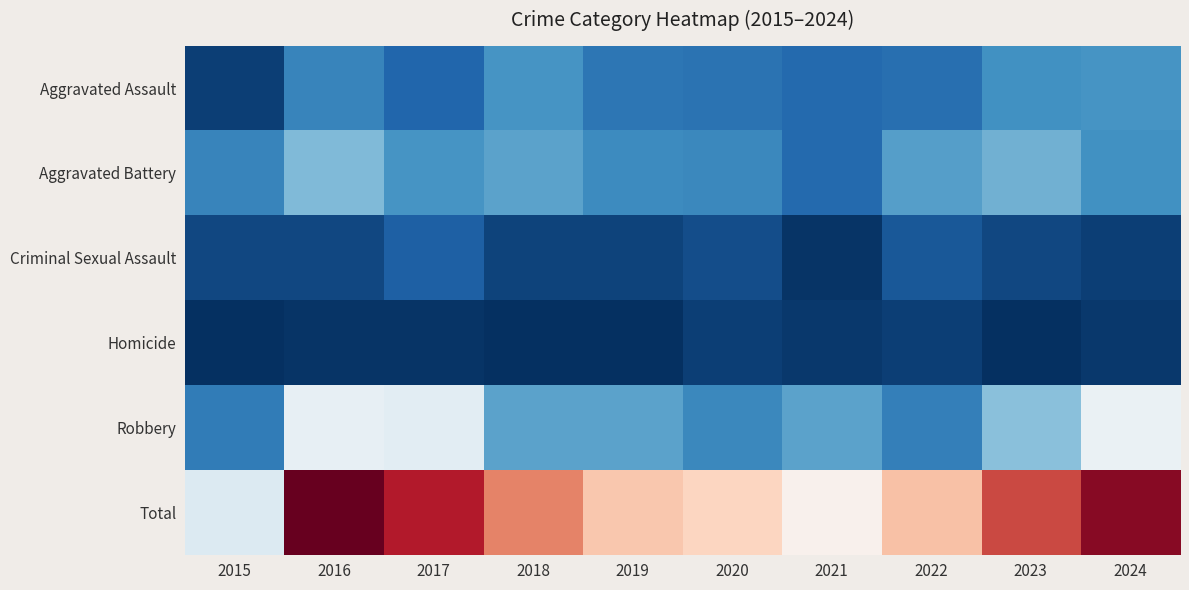

Between 2022 and 2018, which is larger?

2018